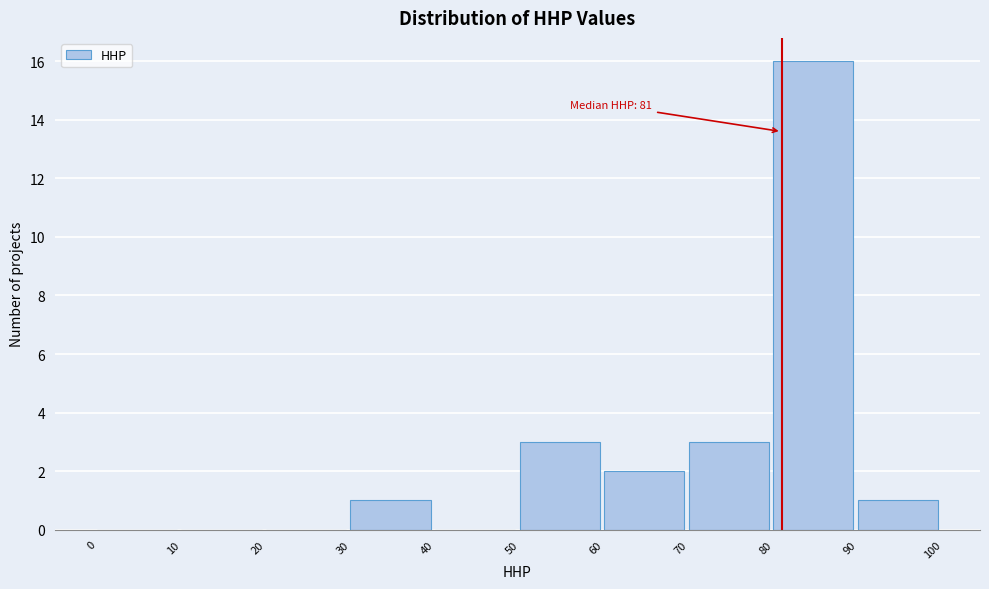

Which range on the x-axis has the tallest bar?

80 to 90